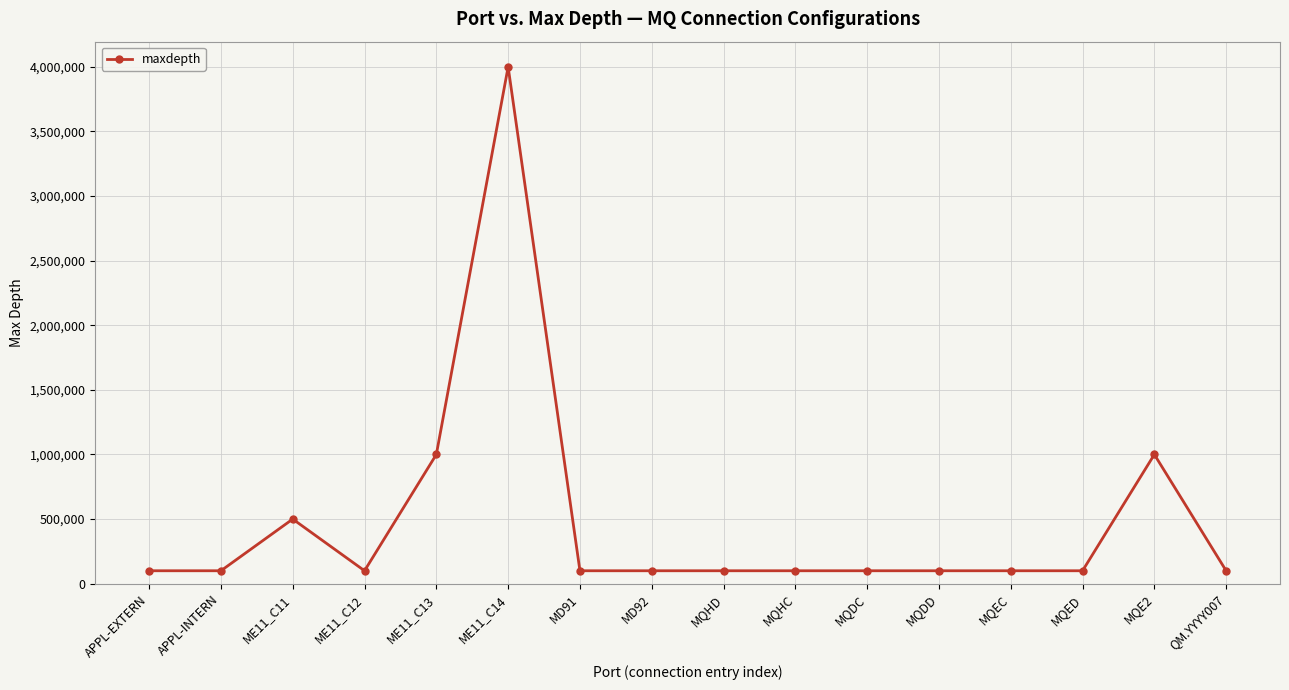

Where is the first local maximum?

ME11_C11